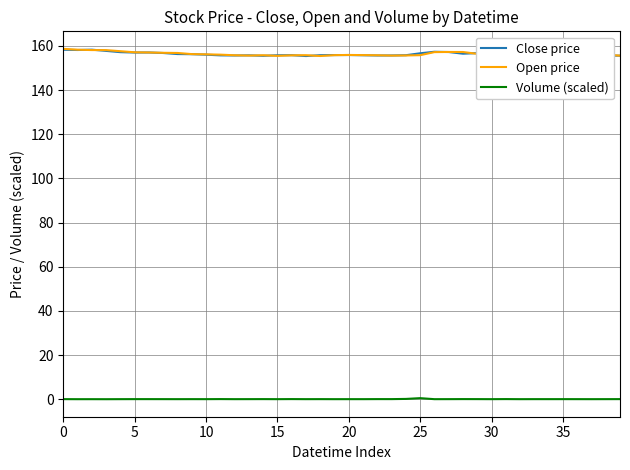

What is the highest value of the Open price series?

158.7